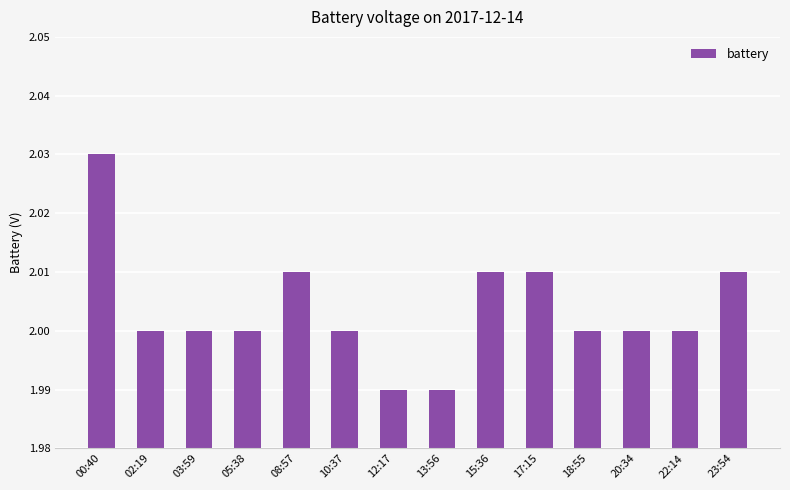

True or false: the data shows 0.7 at 23:54.

False